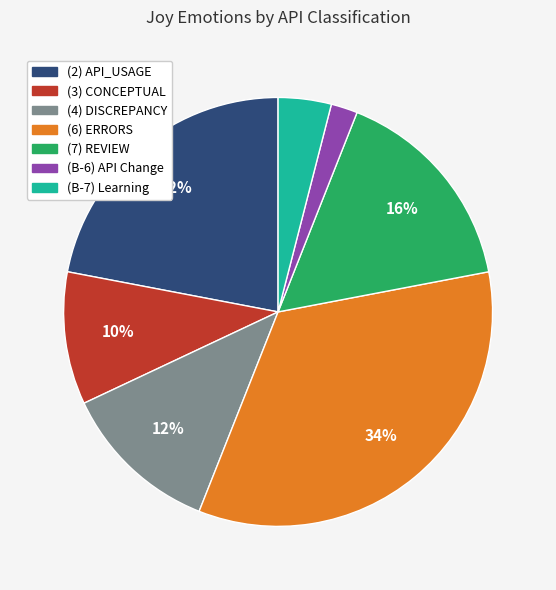

To the nearest percent, what percentage of the pie is (3) CONCEPTUAL?

10%